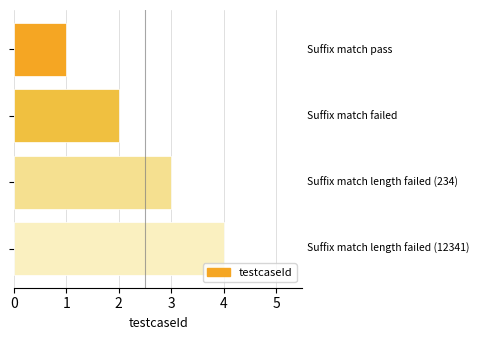

What is the difference between the maximum and minimum values?

3